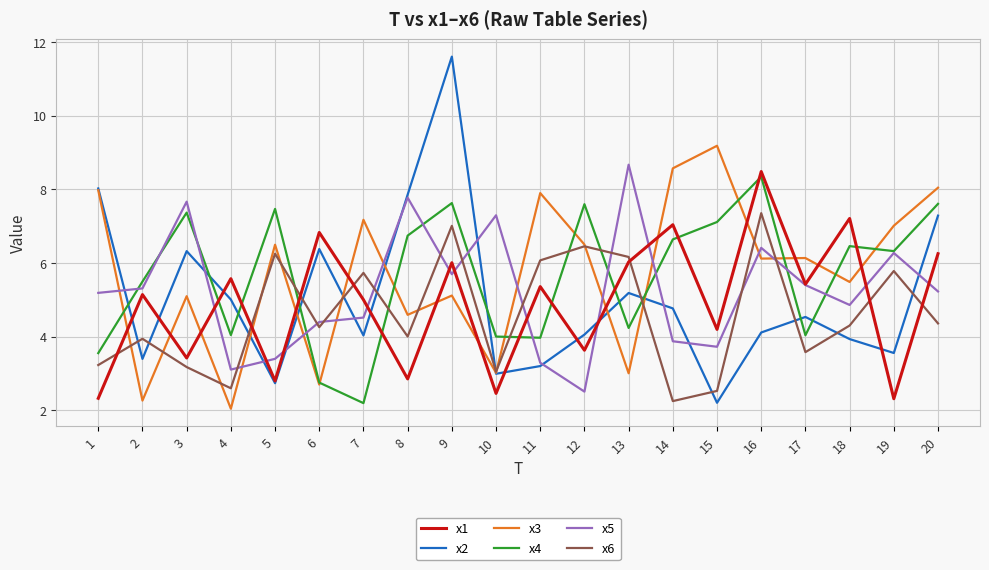

At which category is the sum across all series the highest?

9